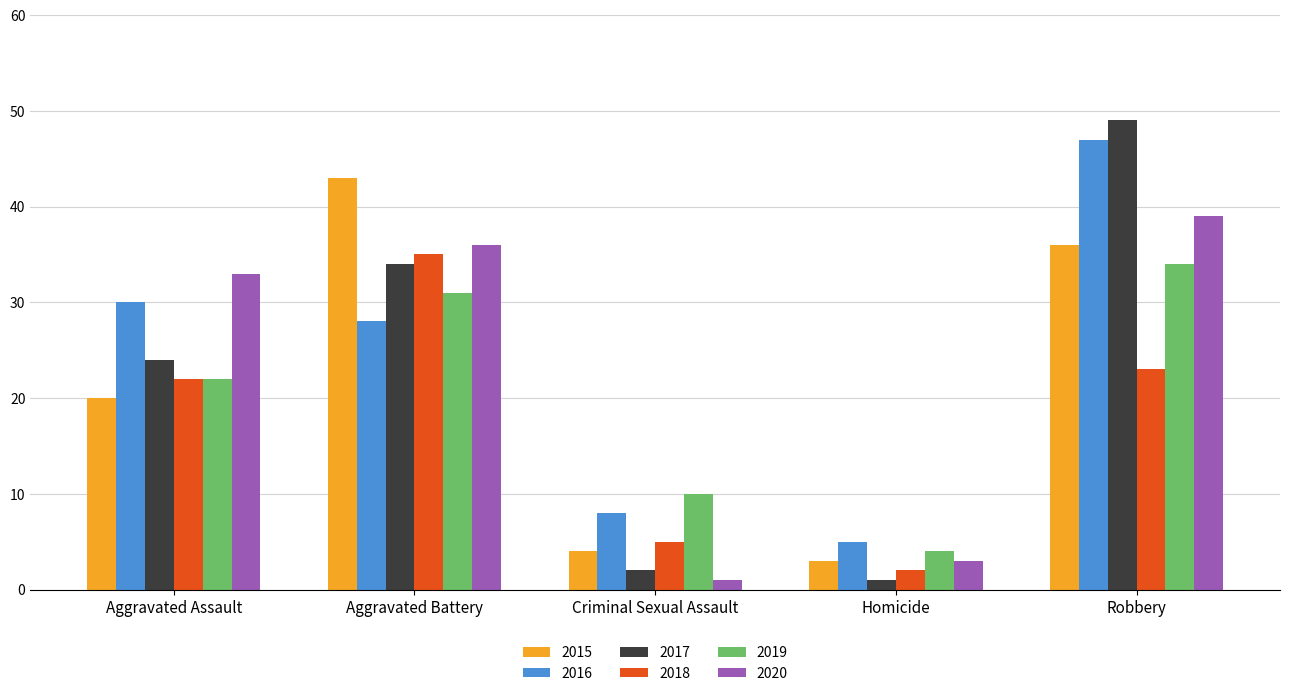

What is the maximum value shown in the chart?

49